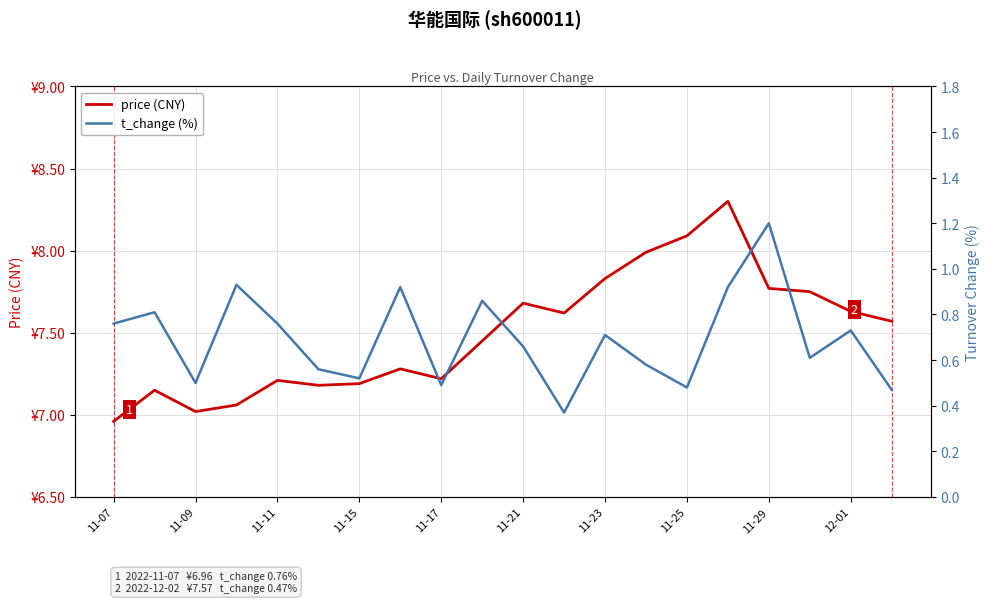

What is the average value of the t_change (%) series?

0.7